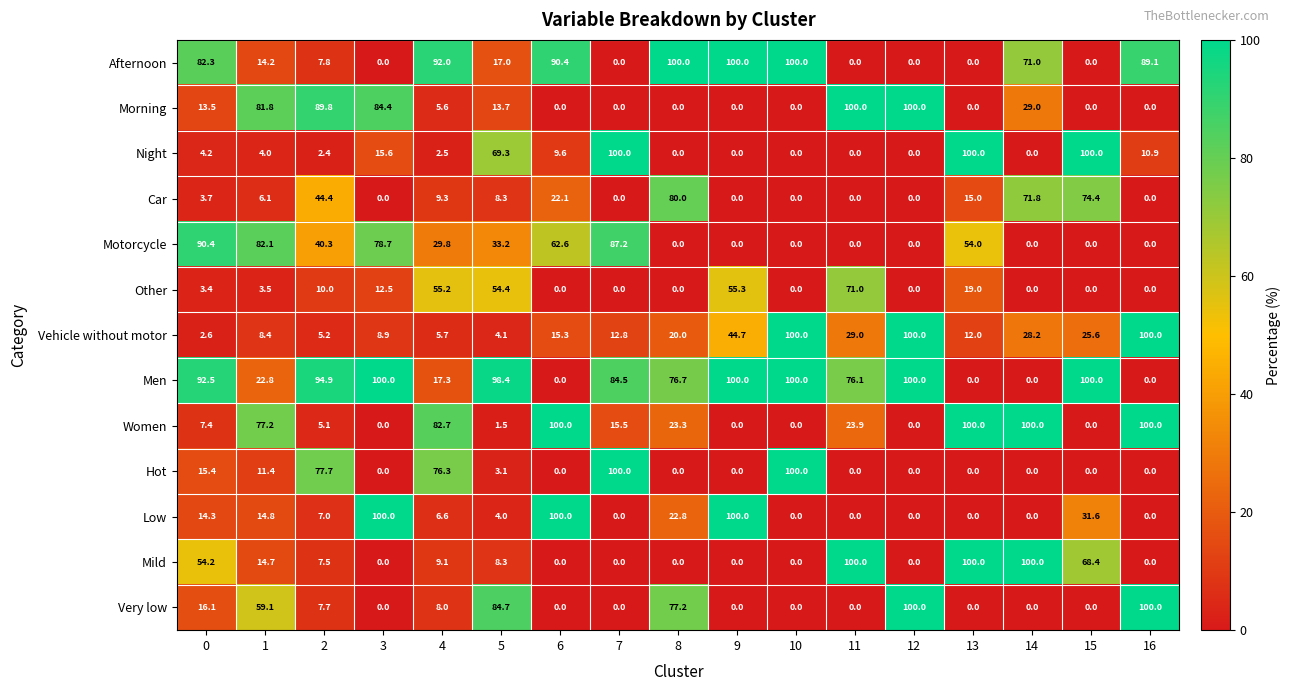

Between 2 and 5, which series saw the biggest shift?

Very low